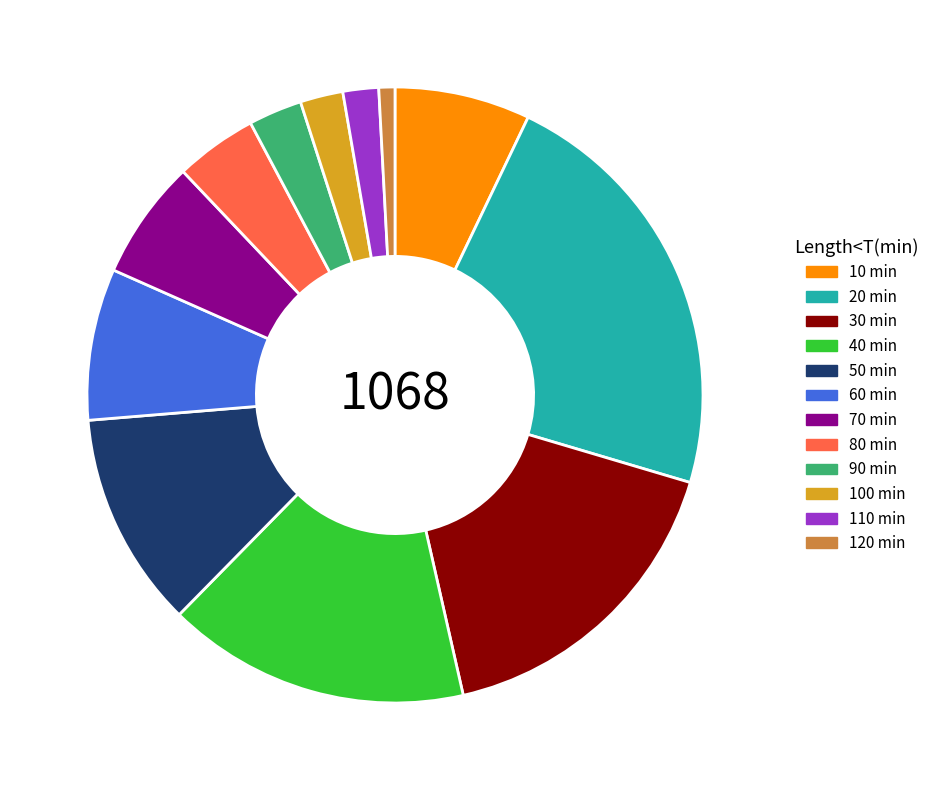

Is there a majority slice in this chart?

No